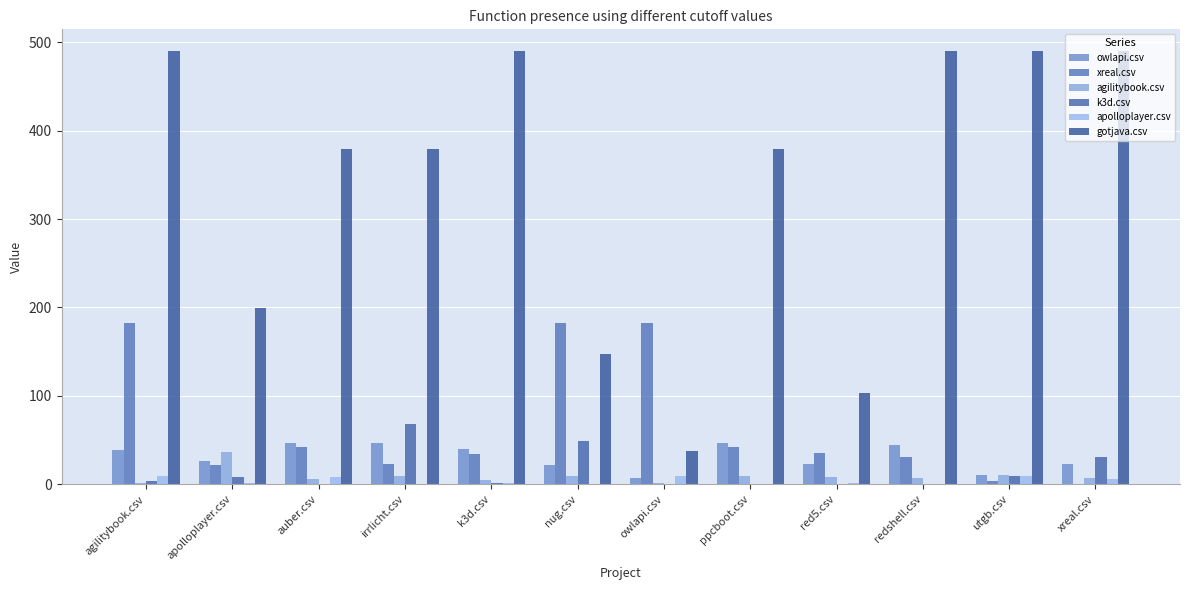

How many groups of bars are there?

12